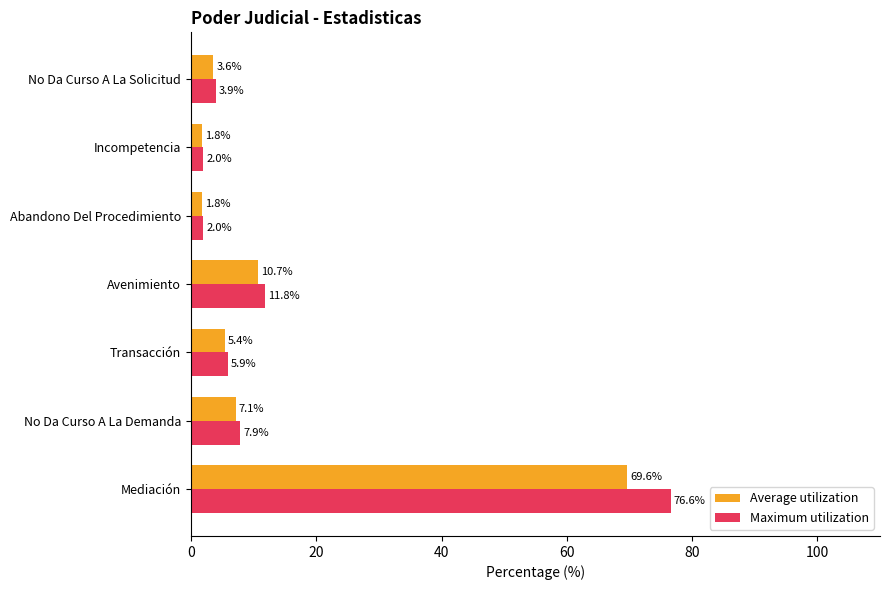

Which series has the largest total across all categories?

Maximum utilization